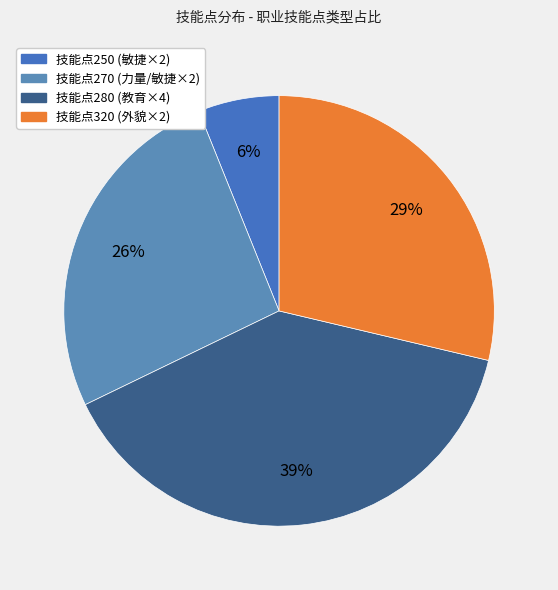

Does any single category account for the majority?

No